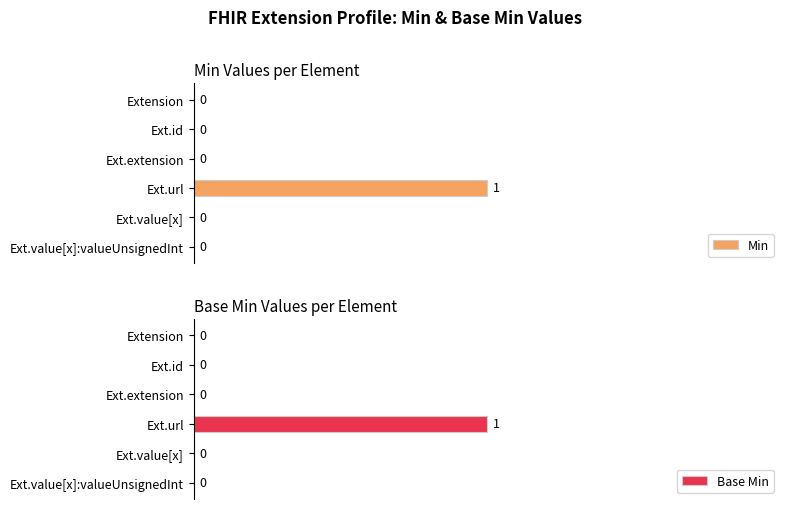

Are the bars grouped side by side (vs. stacked)?

Yes